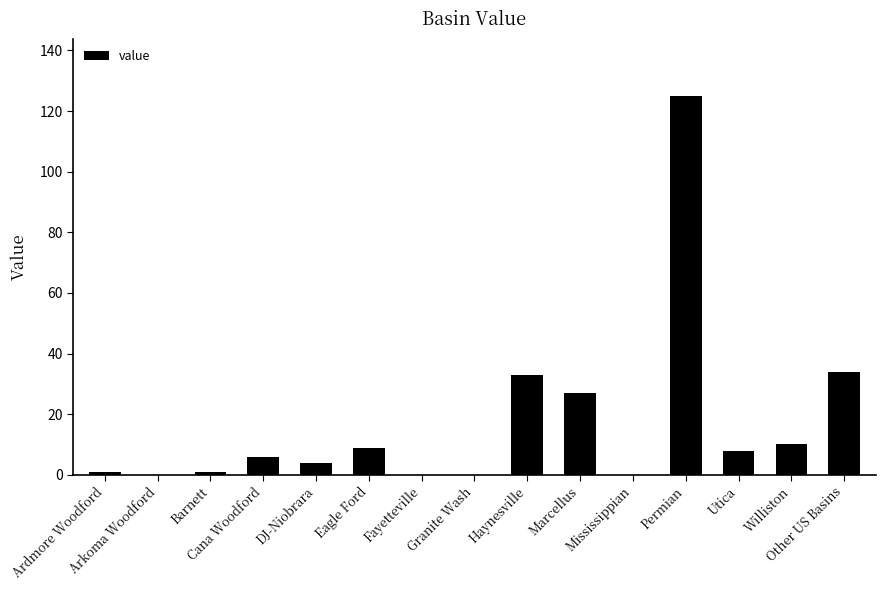

What is the maximum value shown in the chart?

125